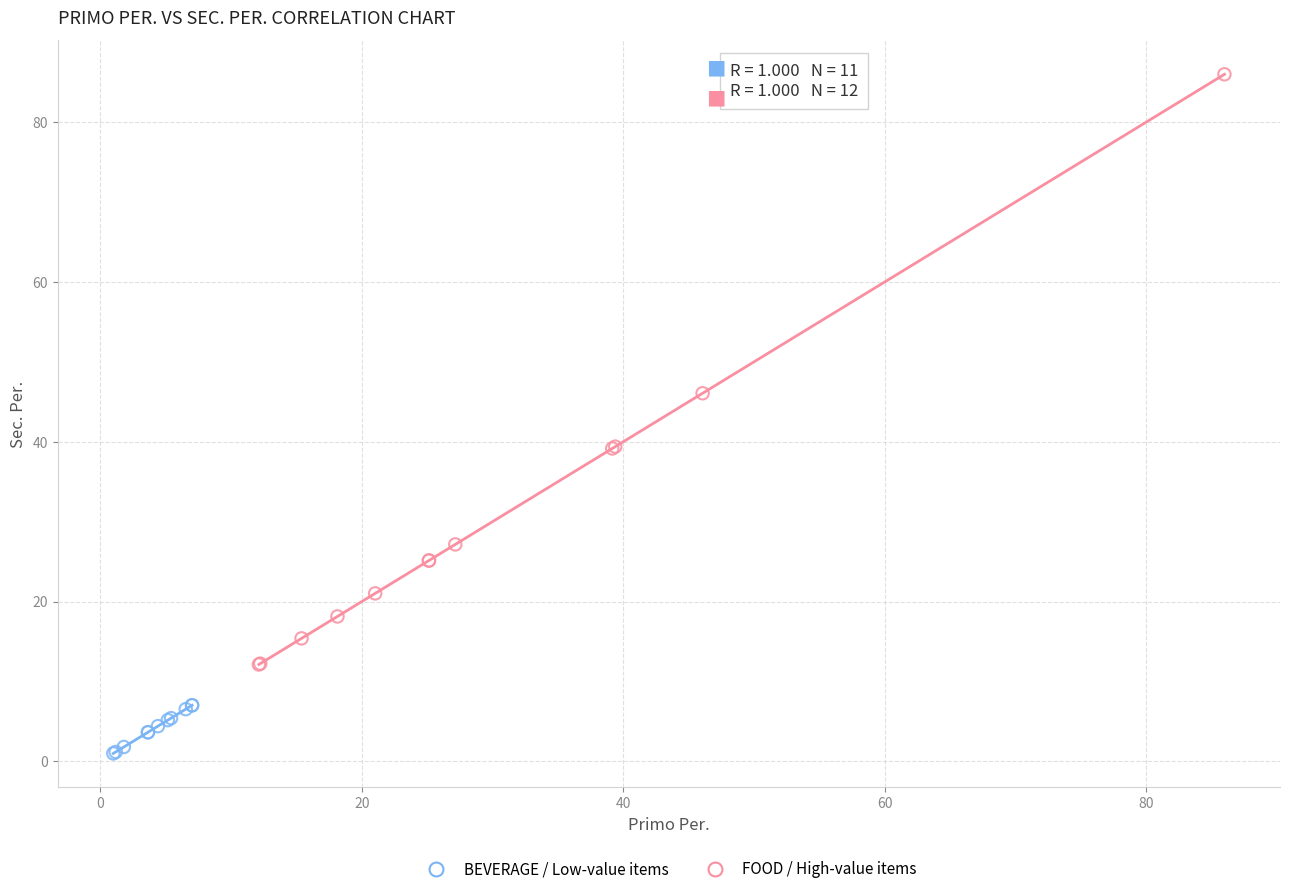

Which series has the largest Y range (max minus min)?

FOOD / High-value items